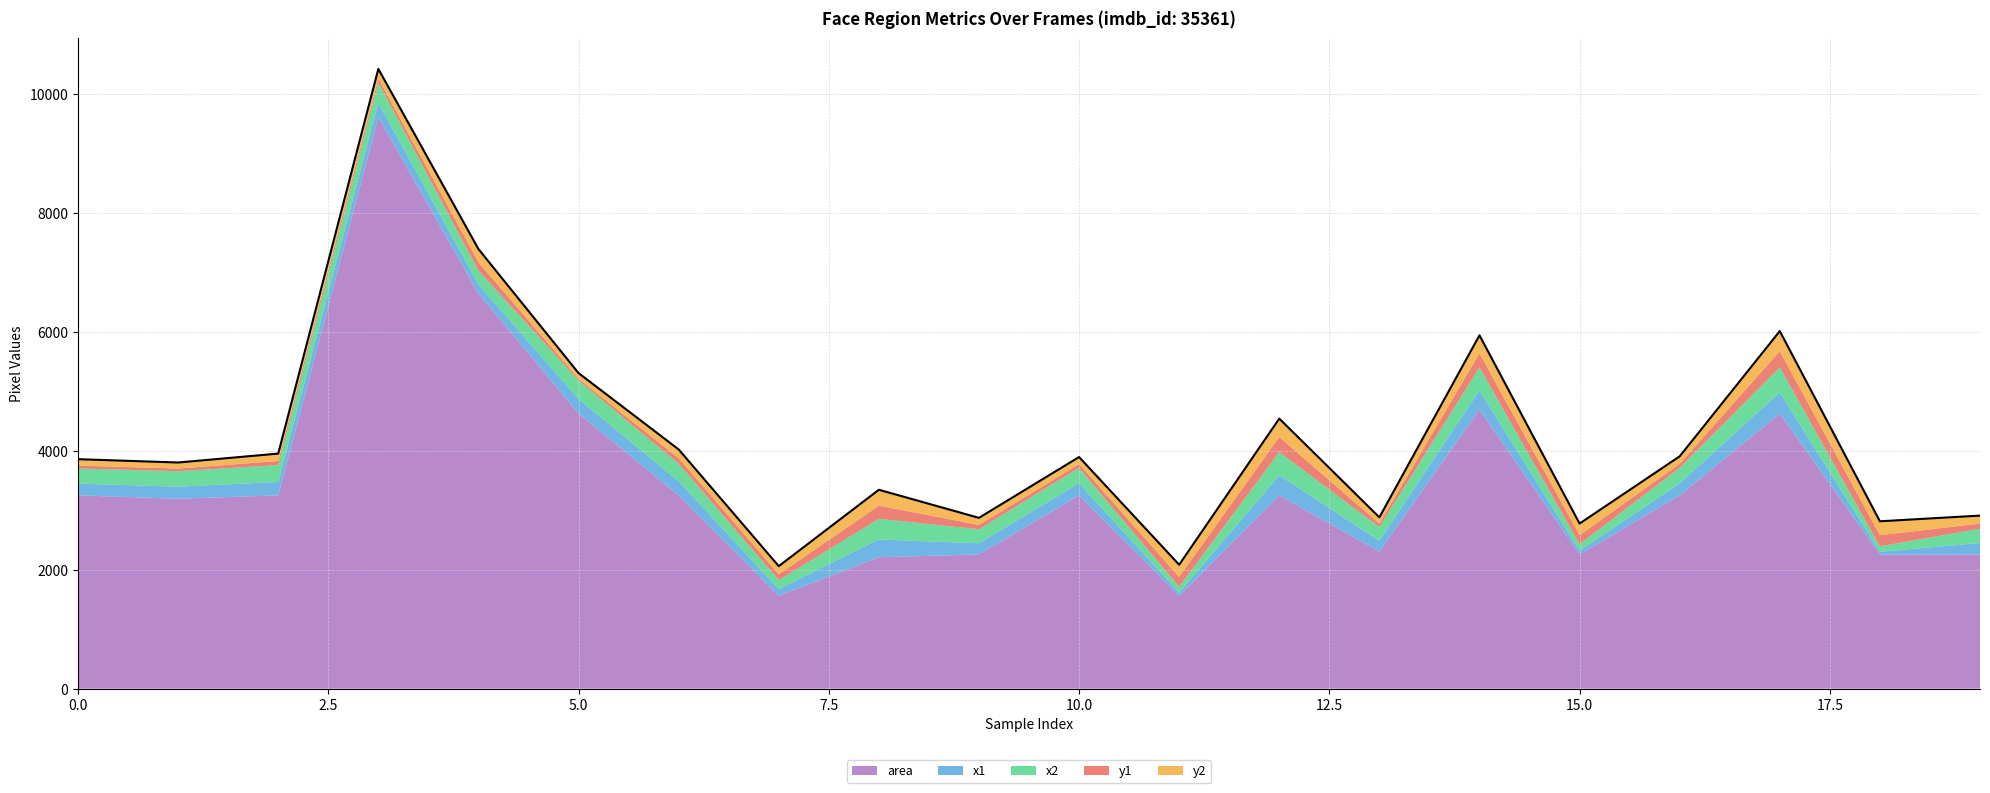

What is the value of the x1 point at the 4th from the left?

242